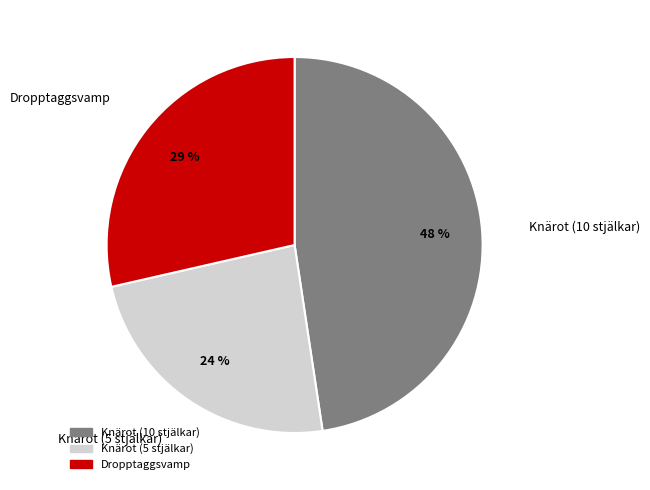

True or false: Knärot (10 stjälkar) accounts for 48% of the total.

True